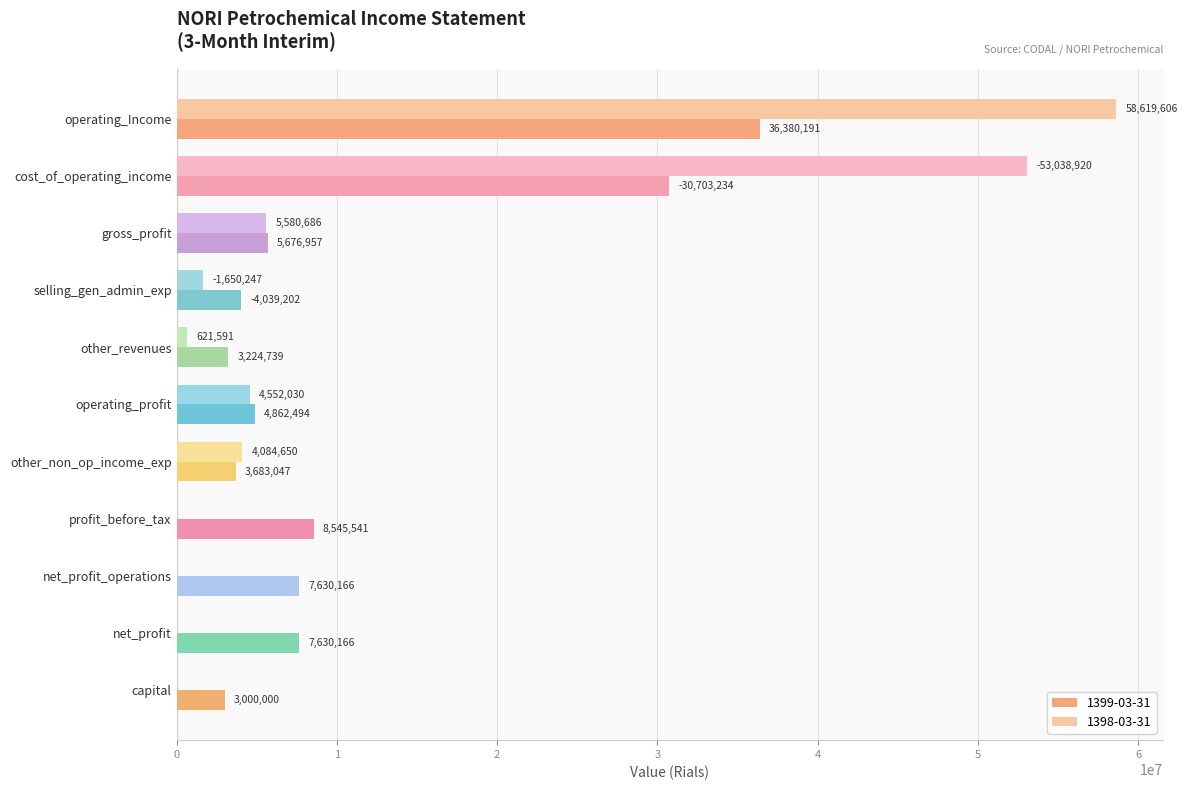

Read the 1398-03-31 value at cost_of_operating_income, to the nearest 50.

53038900